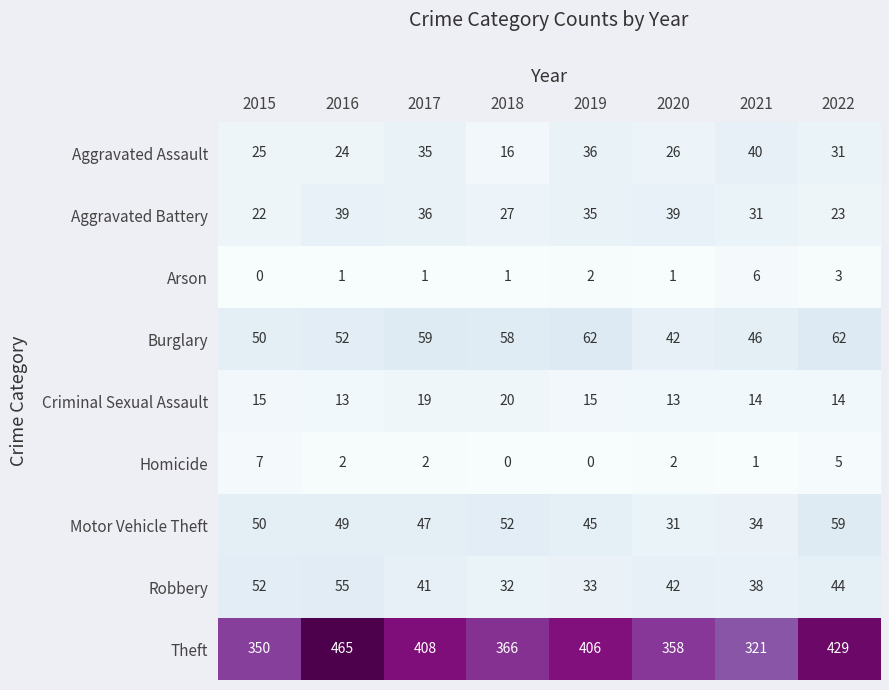

At which category is the sum across all series the highest?

2016